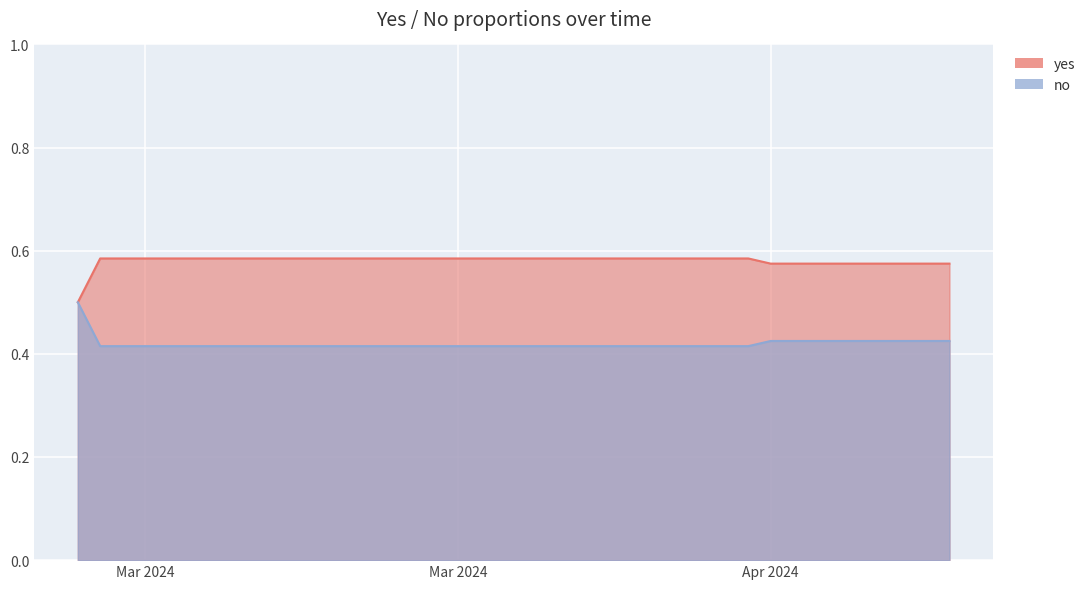

At how many categories does at least one series exceed 0?

40